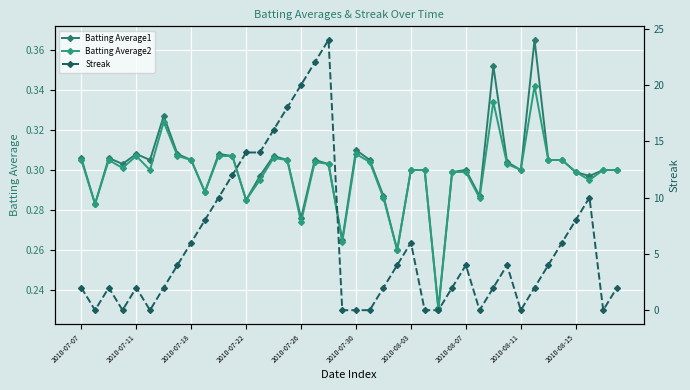

How many distinct data groups are displayed?

3